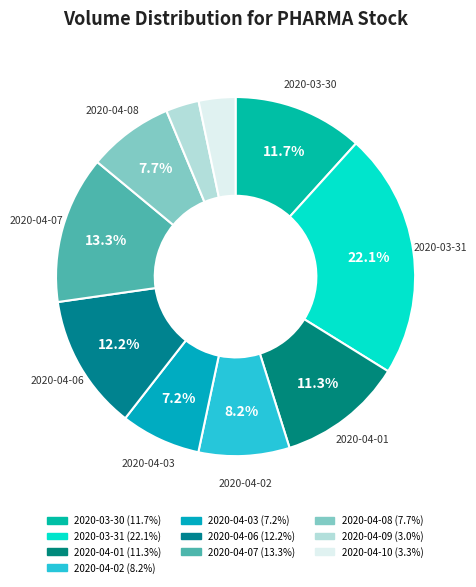

Count the number of slices in the pie.

10